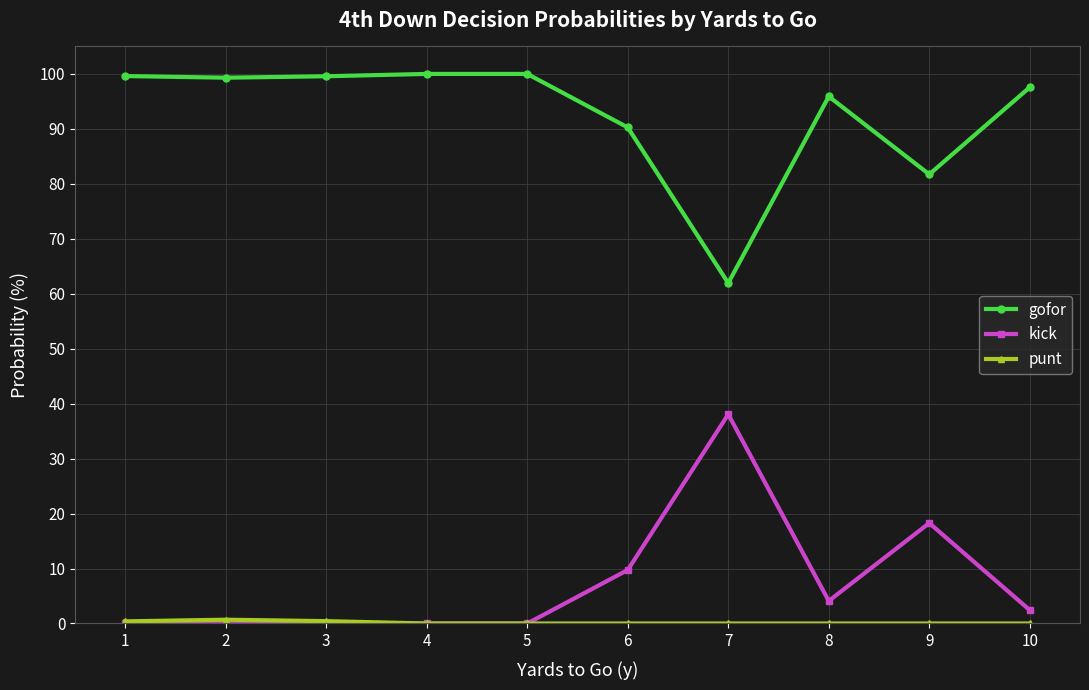

Count the number of categories in the chart.

10